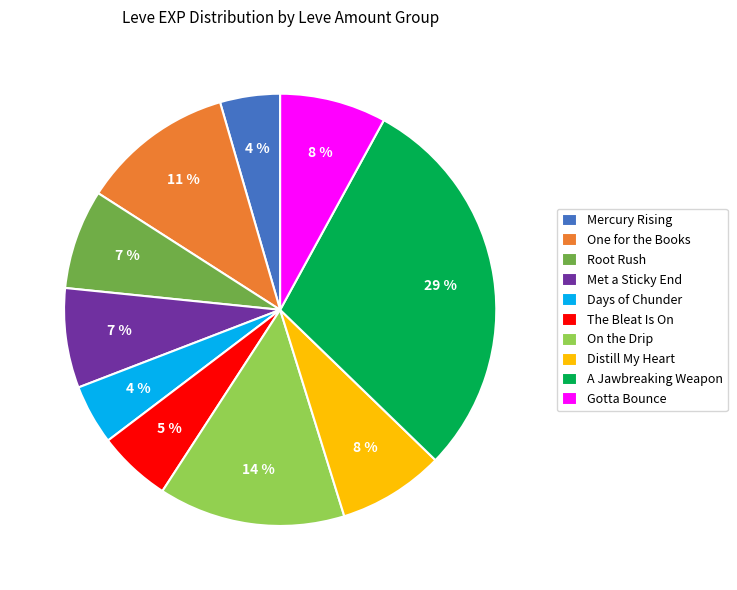

How many segments does this pie chart have?

10